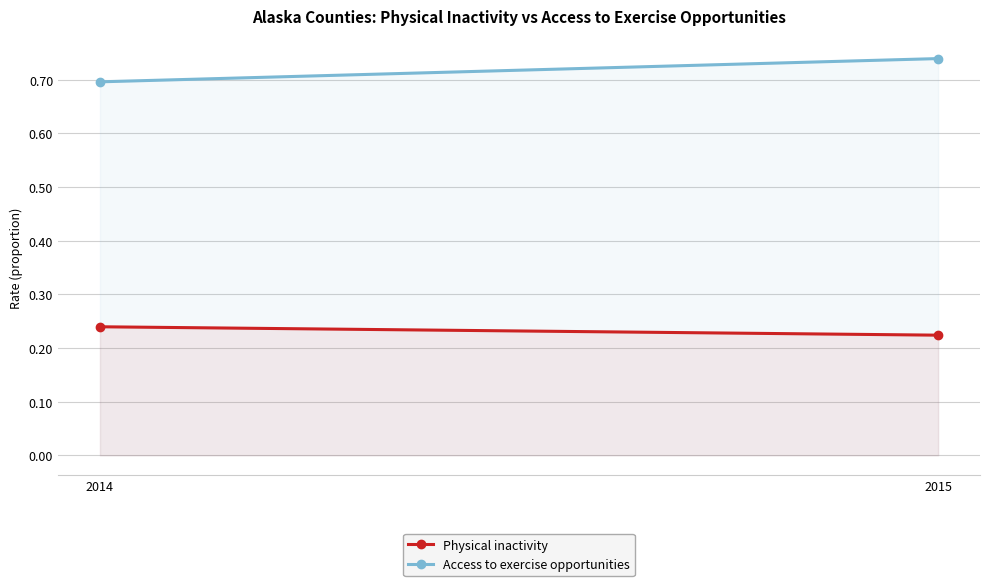

Which label corresponds to the largest value in the chart?

2015